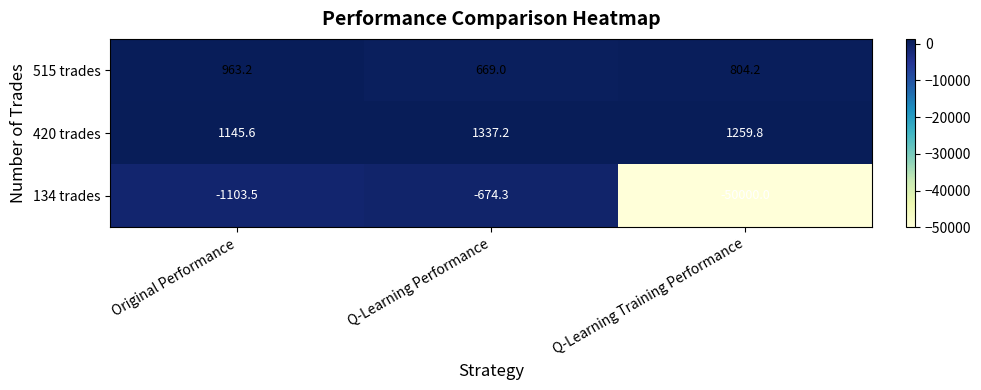

Where is 515 trades nearest to the value 816?

Q-Learning Training Performance